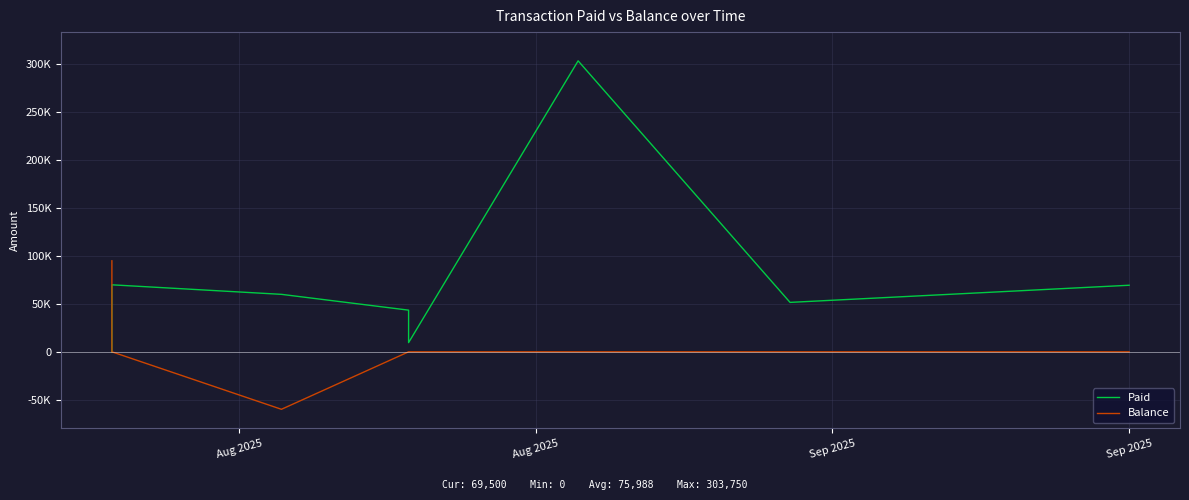

How many lines are shown in the chart?

2